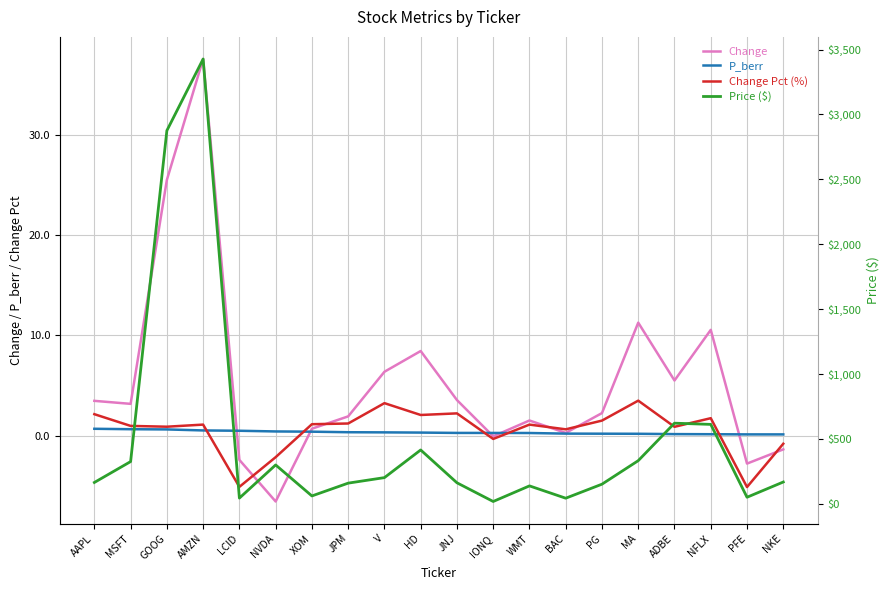

Reading right to left, list all the values displayed in this chart.

Change: -1.4	-2.8	10.6	5.5	11.3	2.3	0.3	1.5	-0.1	3.6	8.4	6.4	1.9	0.7	-6.6	-2.4	37.6	25.5	3.2	3.5
P_berr: 0.1	0.1	0.2	0.2	0.2	0.2	0.2	0.3	0.3	0.3	0.3	0.3	0.3	0.4	0.4	0.5	0.5	0.6	0.7	0.7
Change Pct (%): -0.8	-5.1	1.8	0.9	3.5	1.5	0.6	1.1	-0.3	2.2	2.1	3.2	1.2	1.1	-2.1	-5.1	1.1	0.9	1.0	2.1
Price ($): 168.9	51.5	612.7	622.0	333.3	152.2	44.1	139.0	18.8	162.9	415.7	202.7	160.2	61.6	300.4	44.9	3427.4	2875.9	326.2	165.3